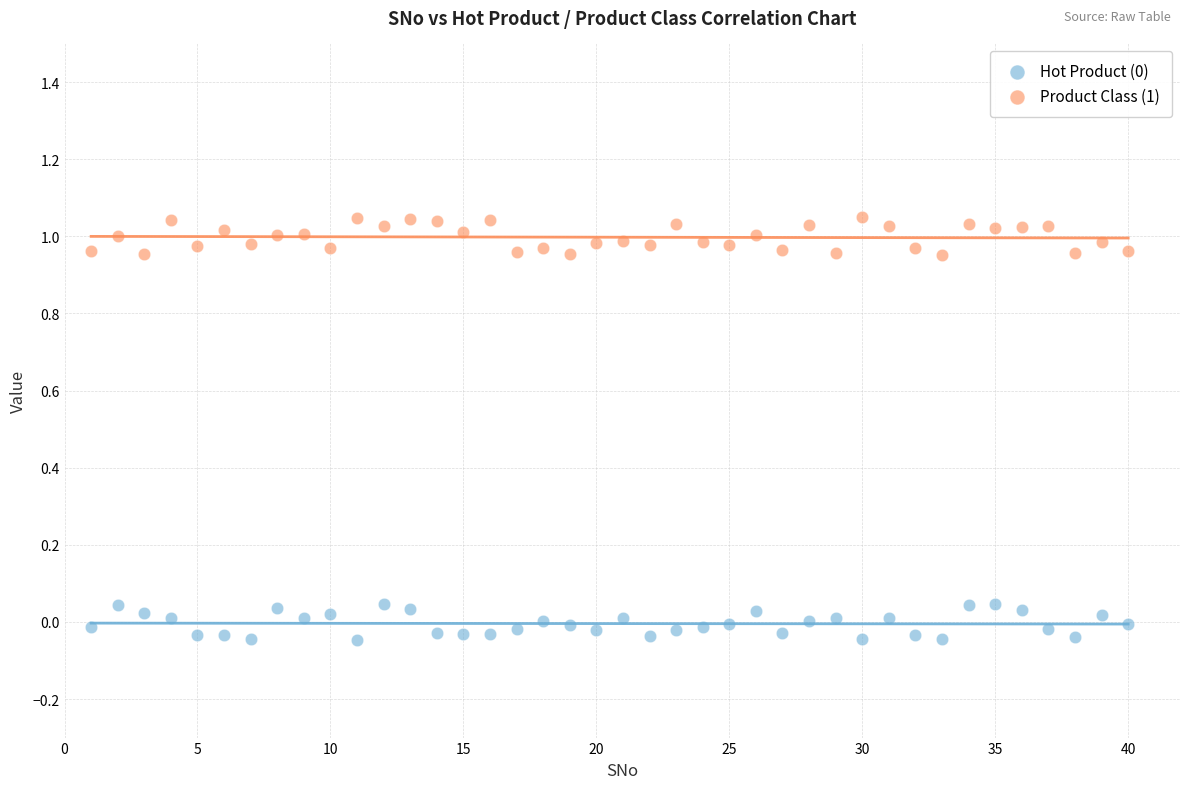

Which series reaches the maximum Y coordinate?

Product Class (1)